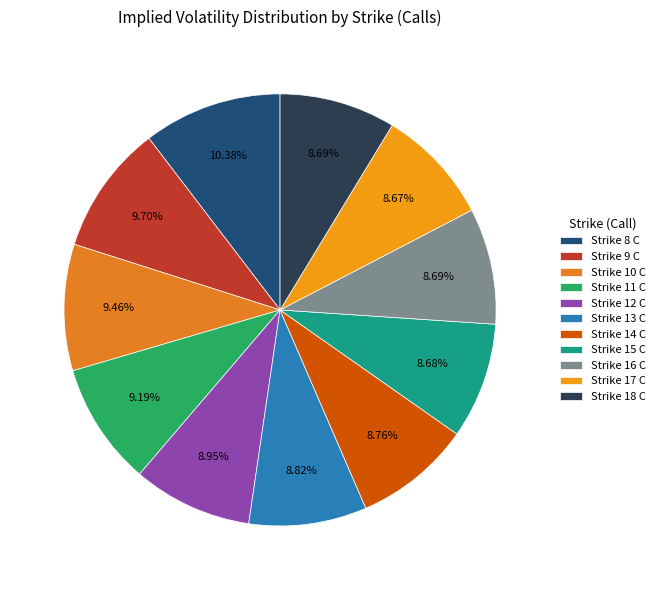

How many segments does this pie chart have?

11